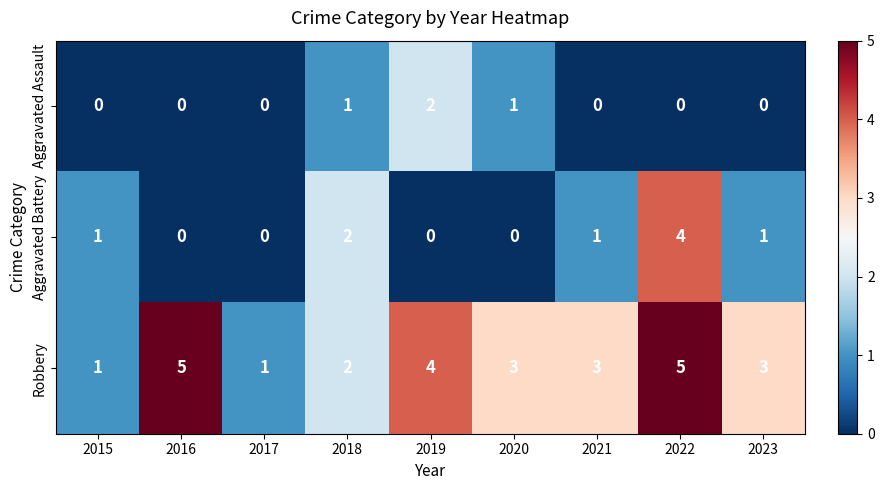

At which label does Aggravated Battery reach its peak?

2022